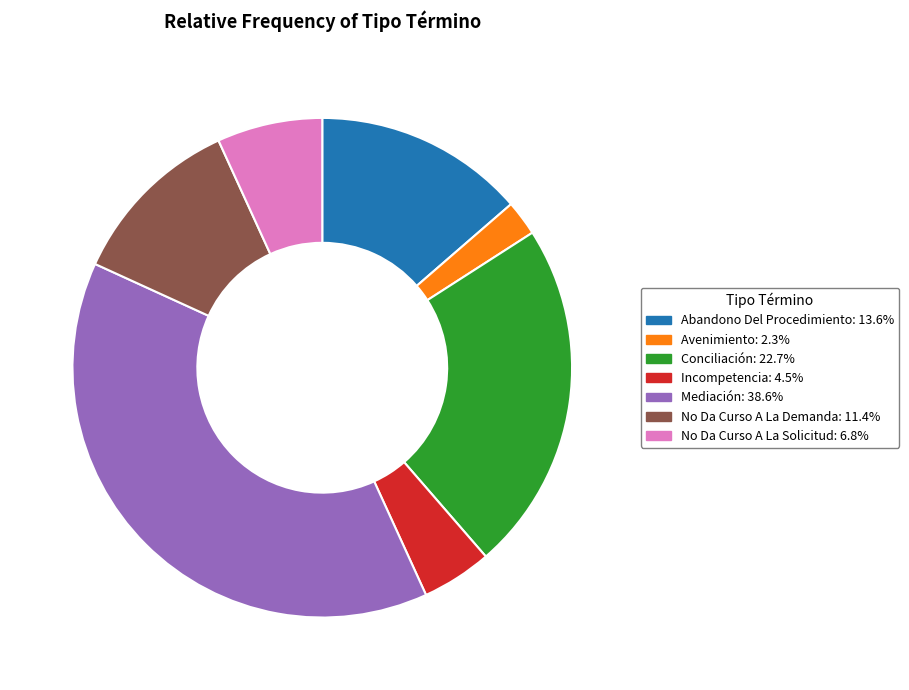

Combined, do Conciliación and Avenimiento account for over 50%?

No